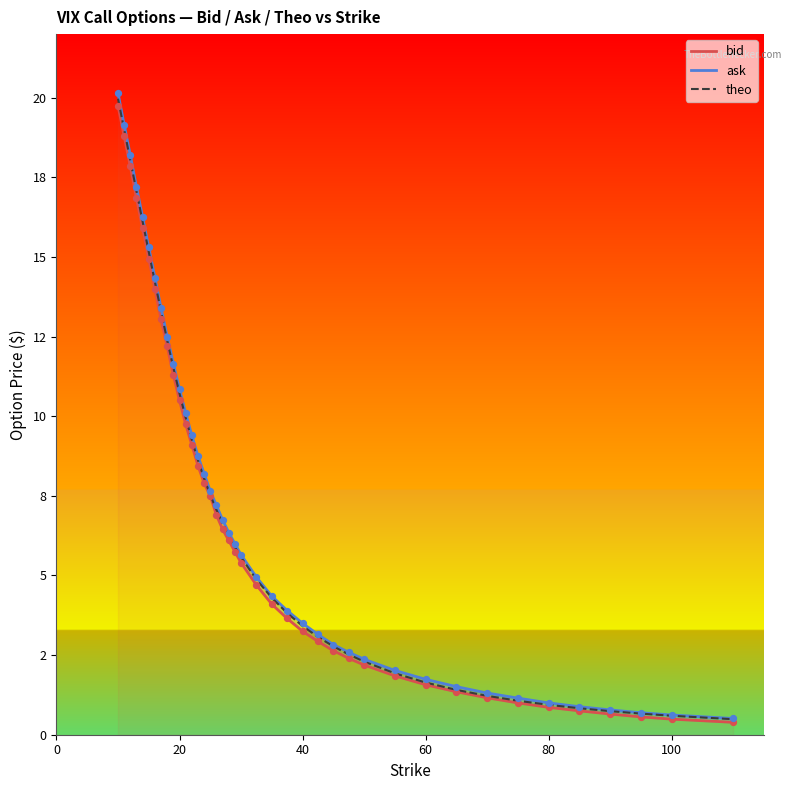

Is the value of ask at 29 greater than the value of theo at 15?

No